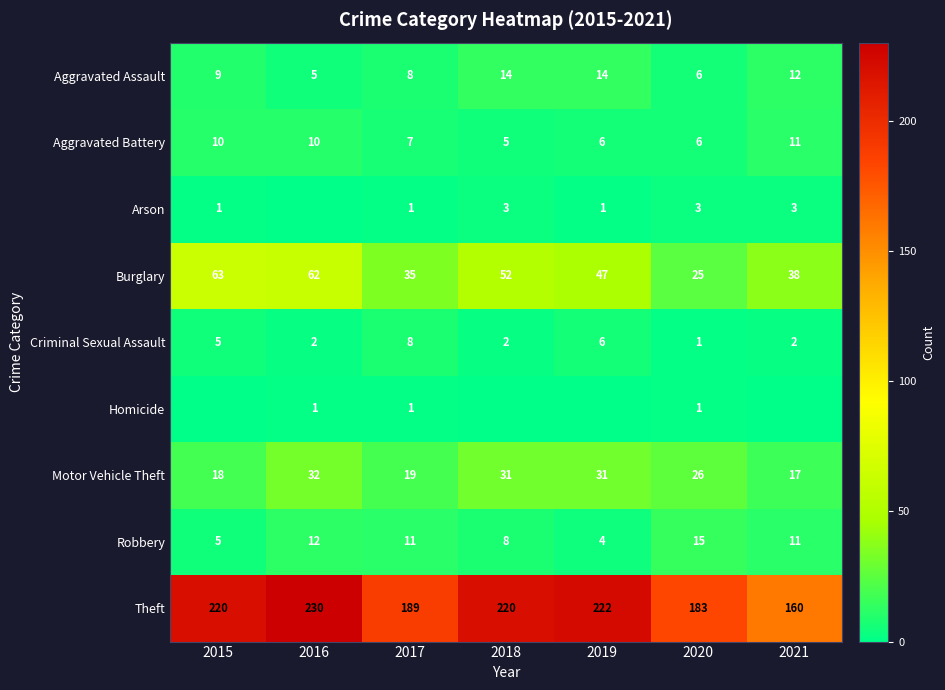

What is the difference between the Aggravated Battery values at 2020 and 2017?

1